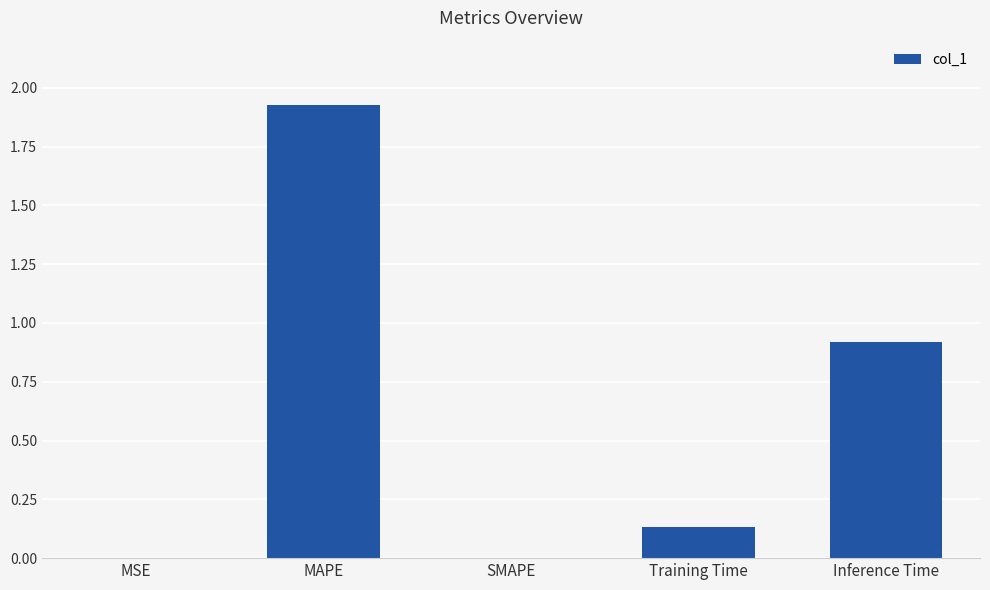

What is the sum of all values?

3.0